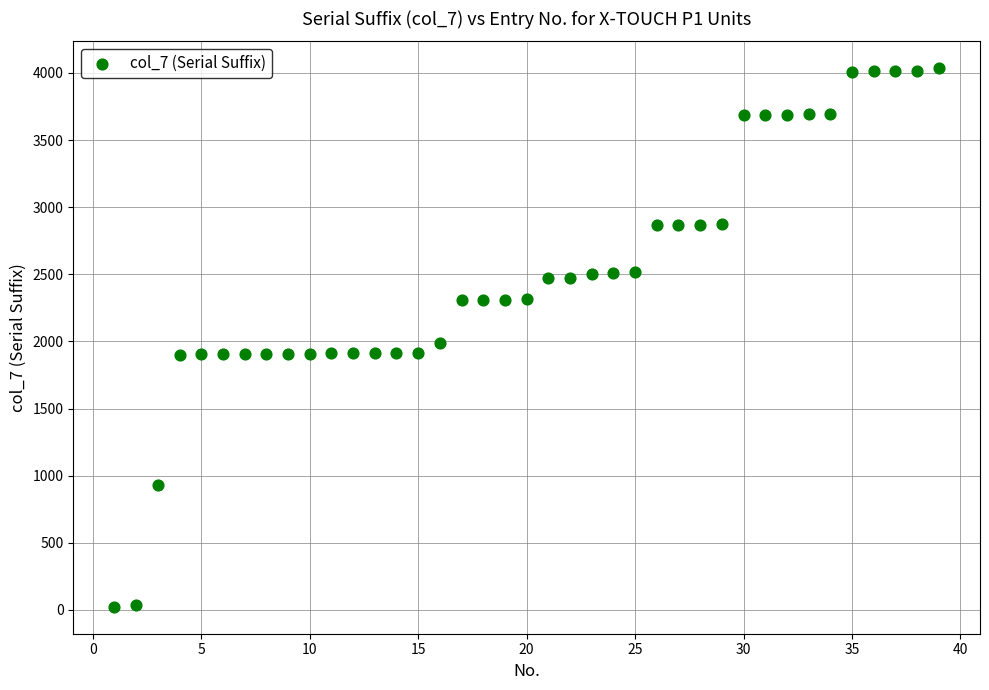

What is the range of X values (max minus min)?

38